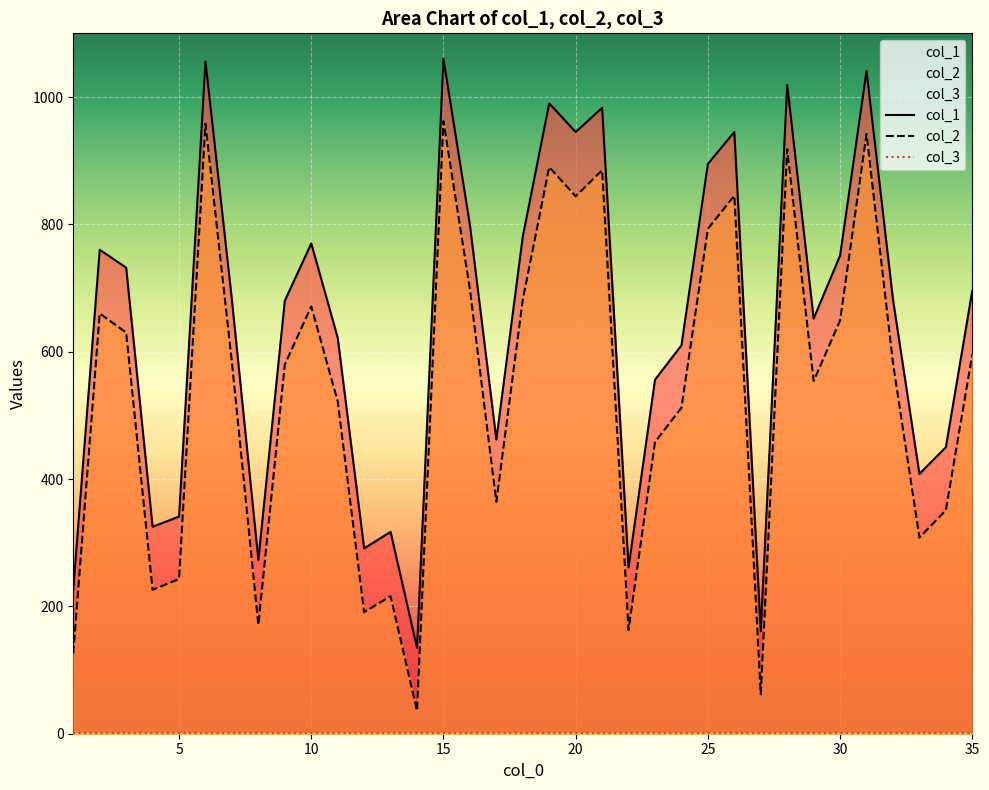

True or false: col_1 has more than 1 points higher than both neighbors.

True